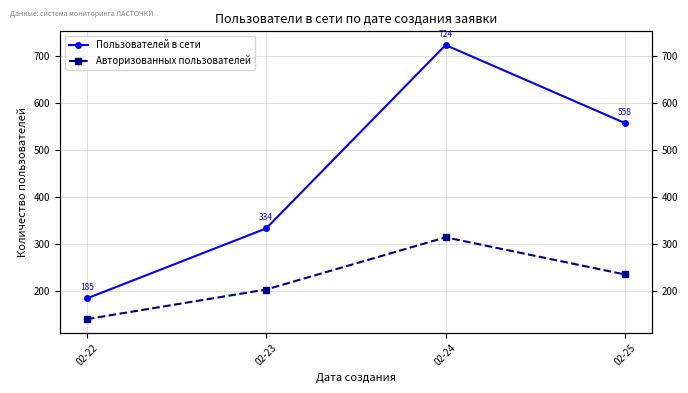

What is the spread (max minus min) of values at 02-24?

409